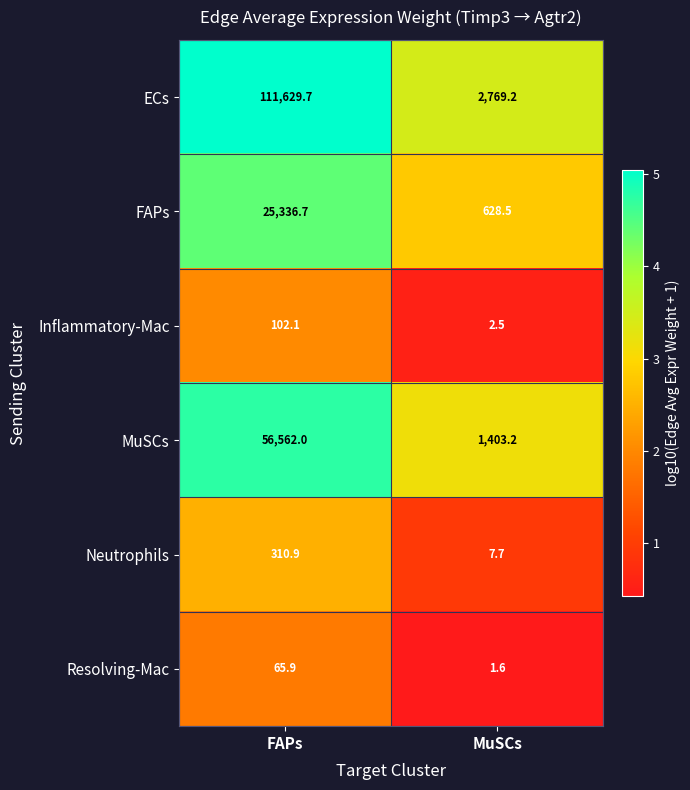

Which series changed the most between FAPs and MuSCs?

ECs